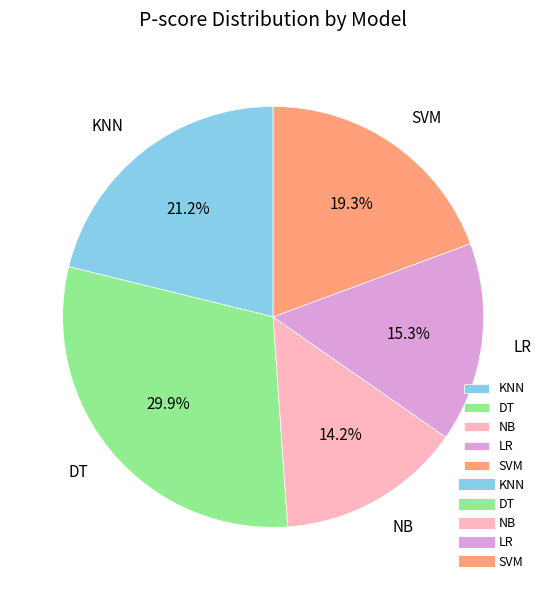

To the nearest percent, what is the average slice percentage?

20%